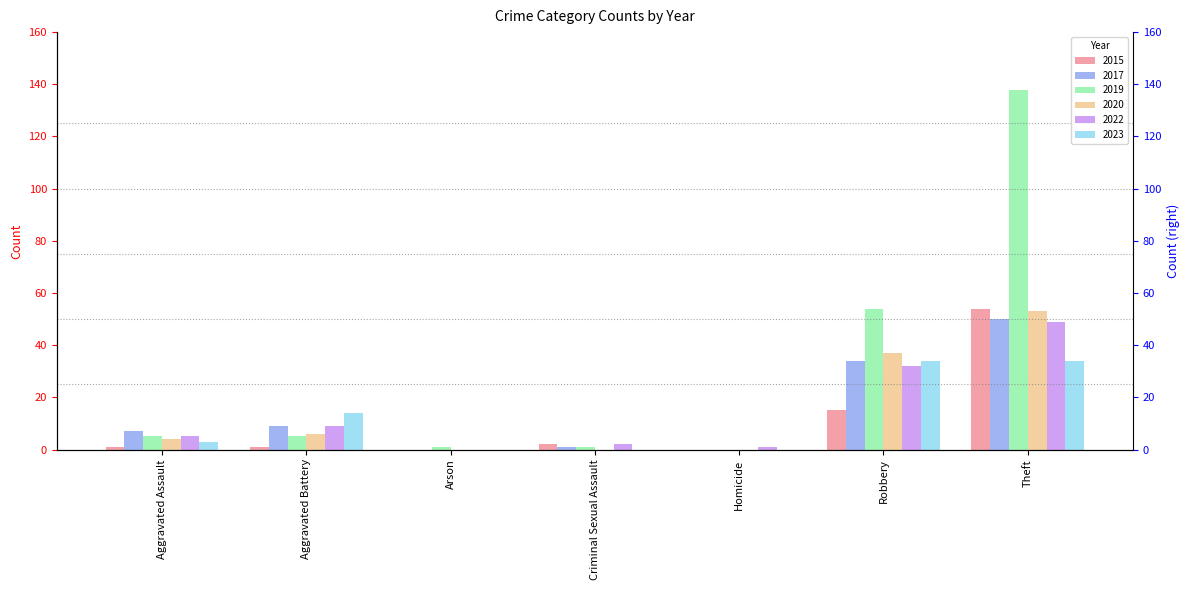

How many data points in 2023 are above 3?

3